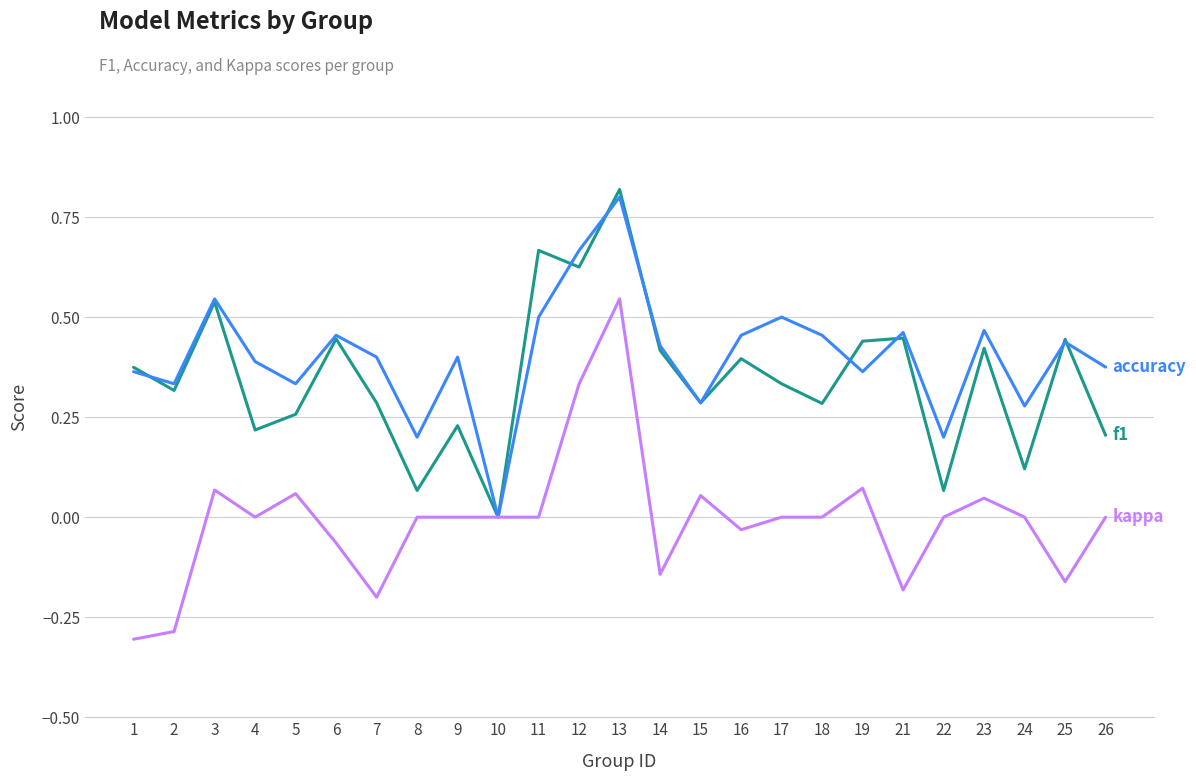

Which label corresponds to the smallest value in the chart?

1